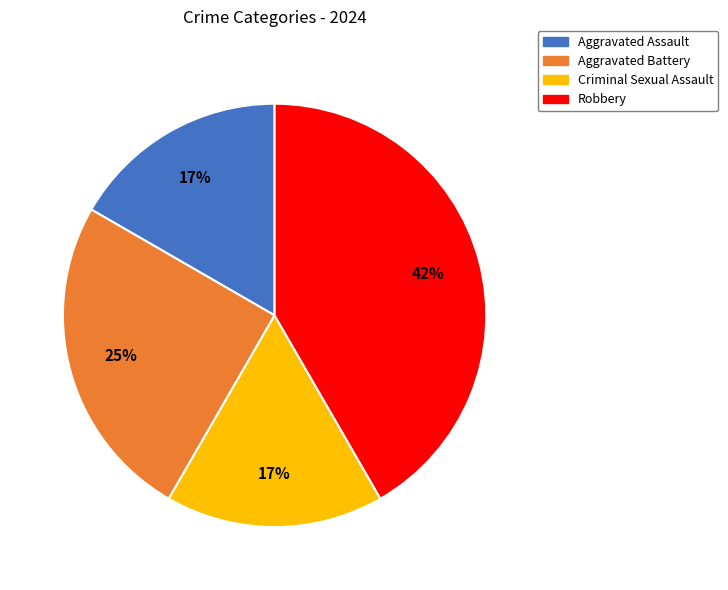

The Criminal Sexual Assault slice represents 17% of the pie. True or false?

True